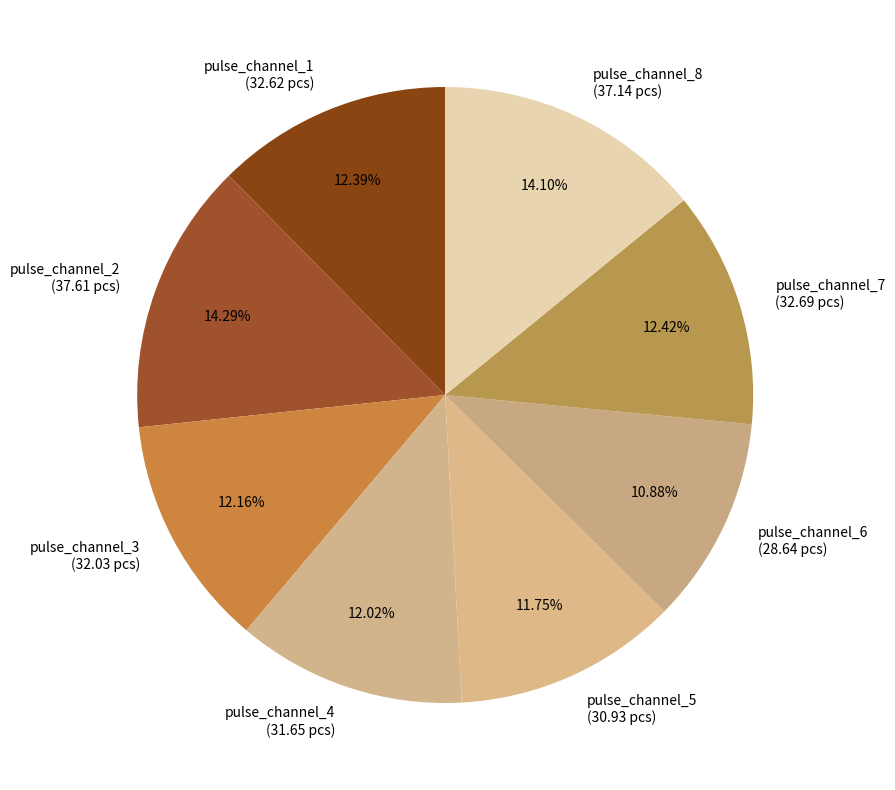

What is the ratio of the value at pulse_channel_2 (37.61 pcs) to the value at pulse_channel_5 (30.93 pcs)?

1.2